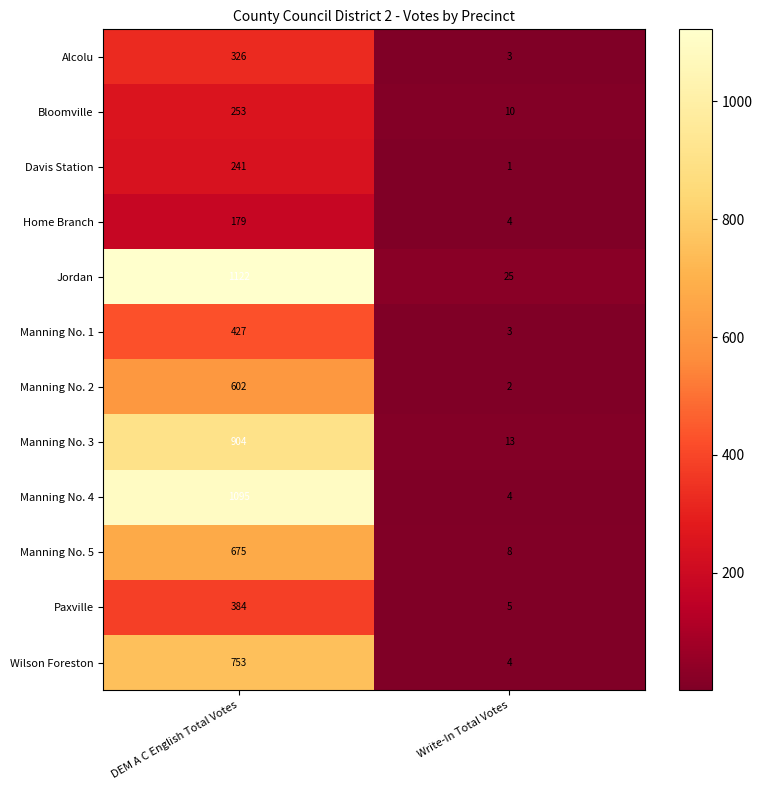

At DEM A C English Total Votes, list the series in order from largest to smallest.

Jordan, Manning No. 4, Manning No. 3, Wilson Foreston, Manning No. 5, Manning No. 2, Manning No. 1, Paxville, Alcolu, Bloomville, Davis Station, Home Branch